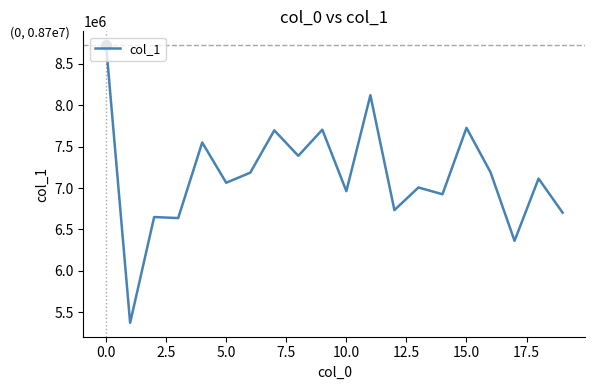

Does the chart display data point markers on the line(s)?

No